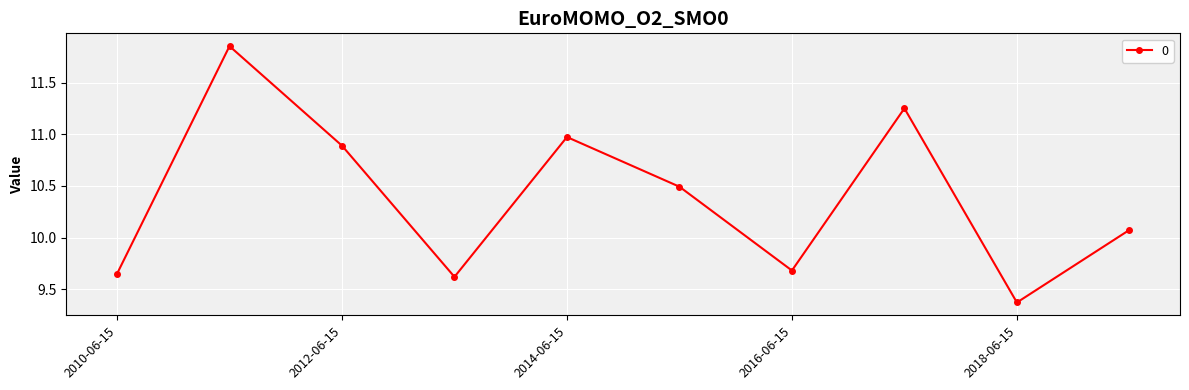

How many data points are above 10?

6